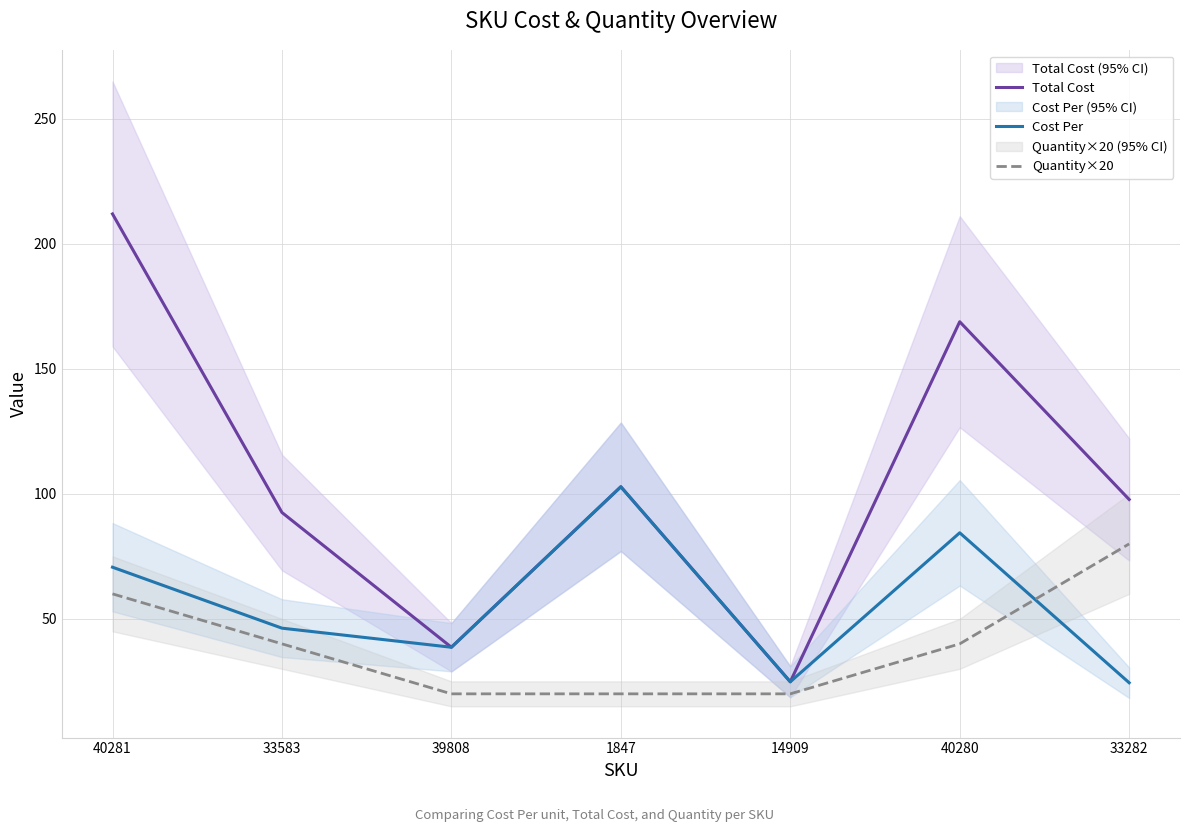

What is the total value across all series at 14909?

69.6